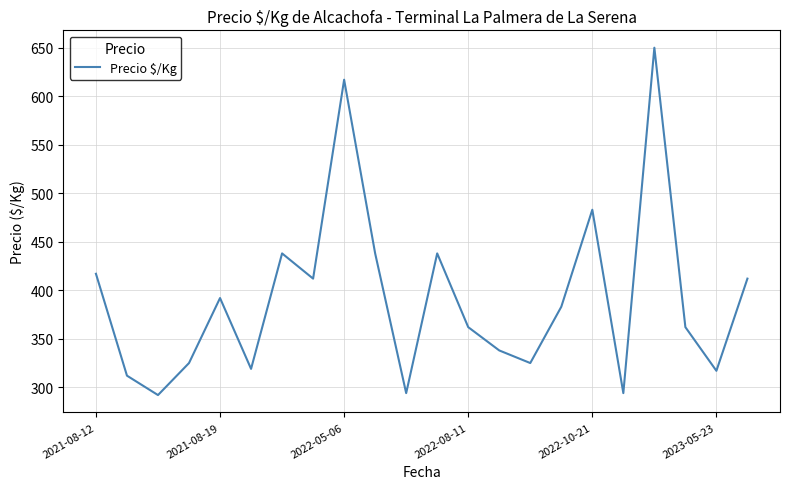

What is the minimum value shown in the chart?

292